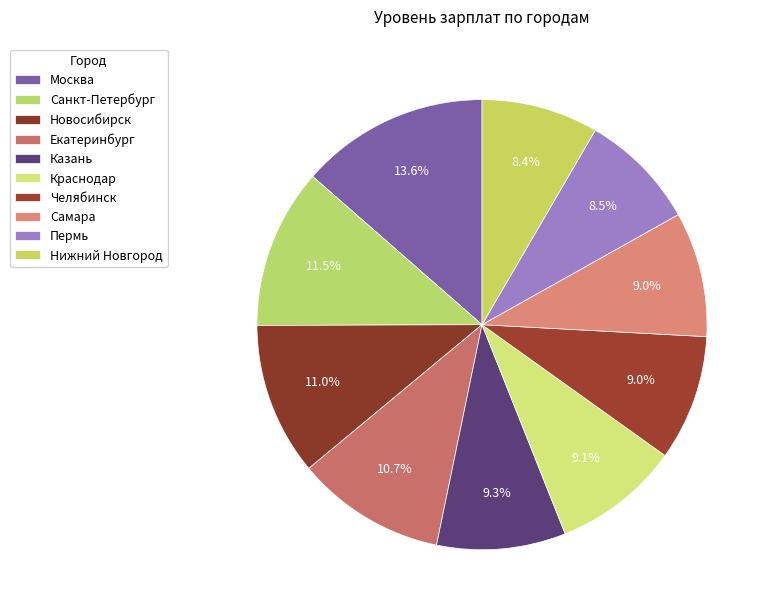

To the nearest percent, what is the average slice percentage?

10%